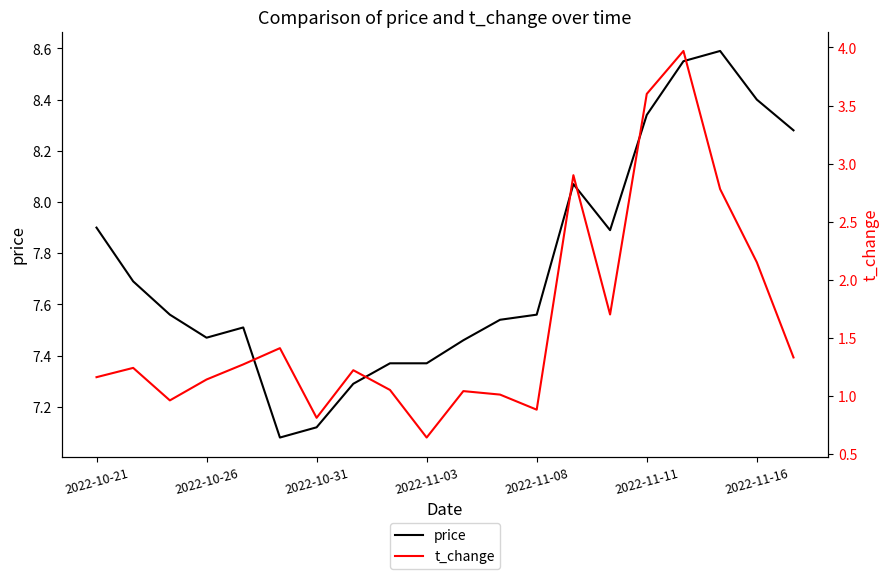

At how many categories does at least one series exceed 1?

20